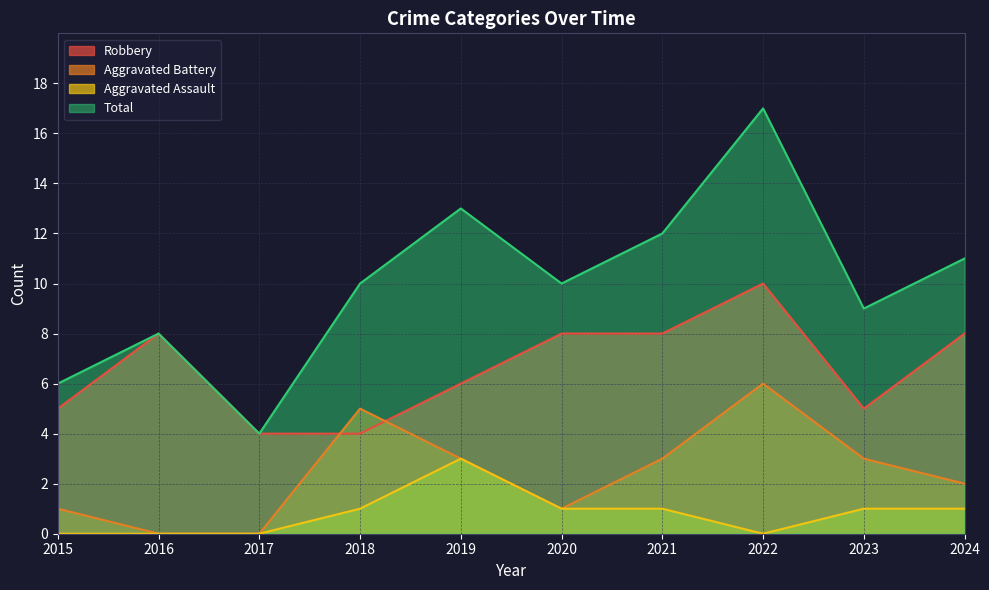

At which label is Total closest to 10?

2018